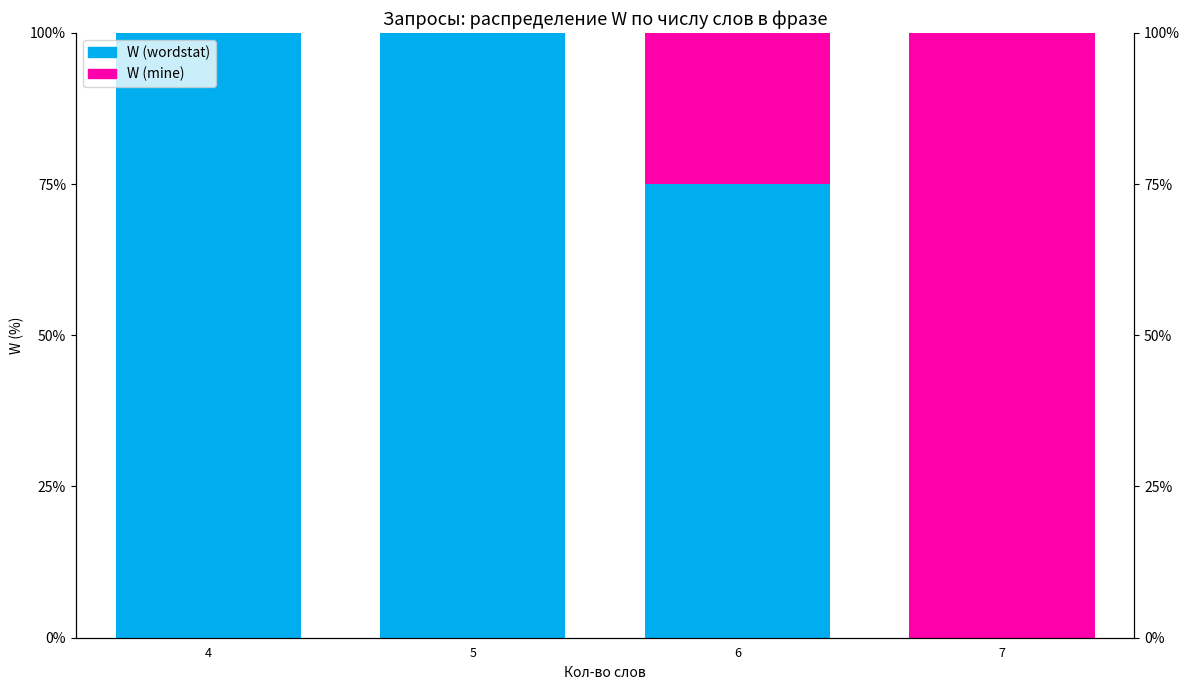

What is the total value across all series at 5?

100